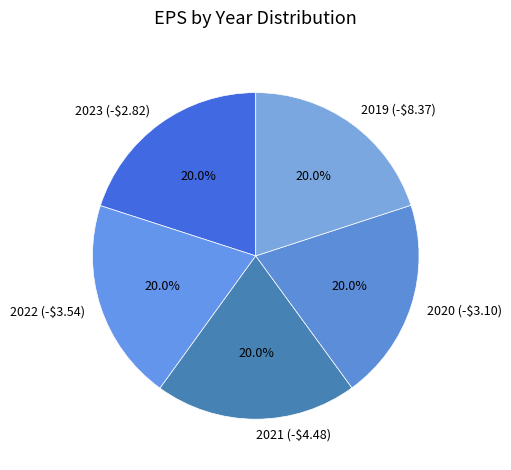

Count the number of slices in the pie.

5